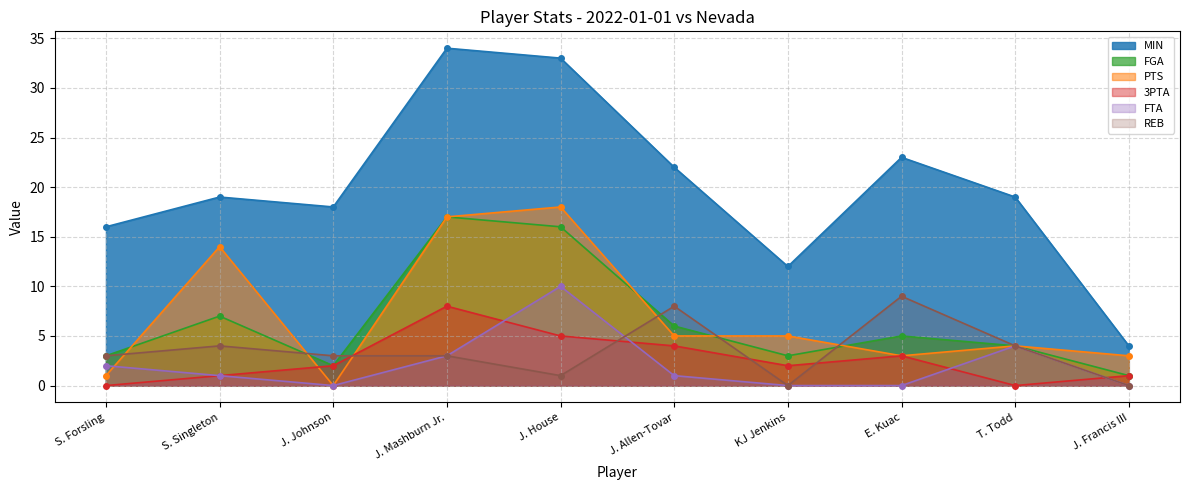

Reading left to right, list all the values displayed in this chart.

MIN: 16	19	18	34	33	22	12	23	19	4
FGA: 3	7	2	17	16	6	3	5	4	1
PTS: 1	14	0	17	18	5	5	3	4	3
3PTA: 0	1	2	8	5	4	2	3	0	1
FTA: 2	1	0	3	10	1	0	0	4	0
REB: 3	4	3	3	1	8	0	9	4	0